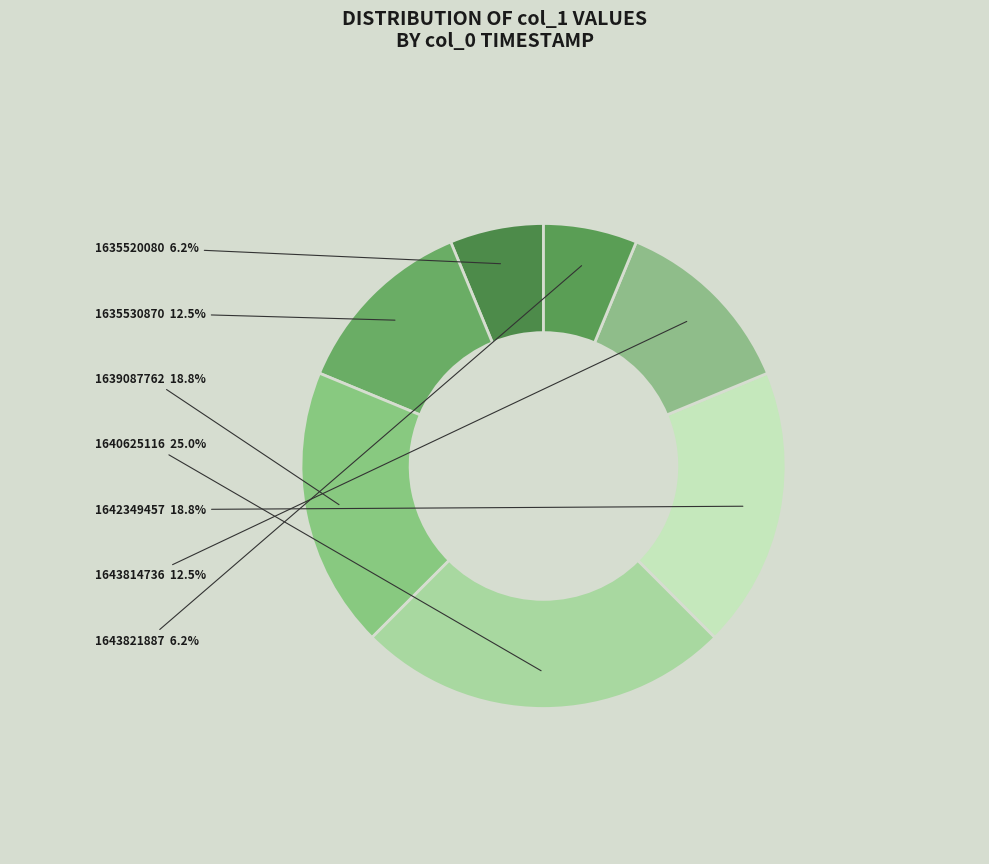

Is there any slice that represents more than half of the pie?

No